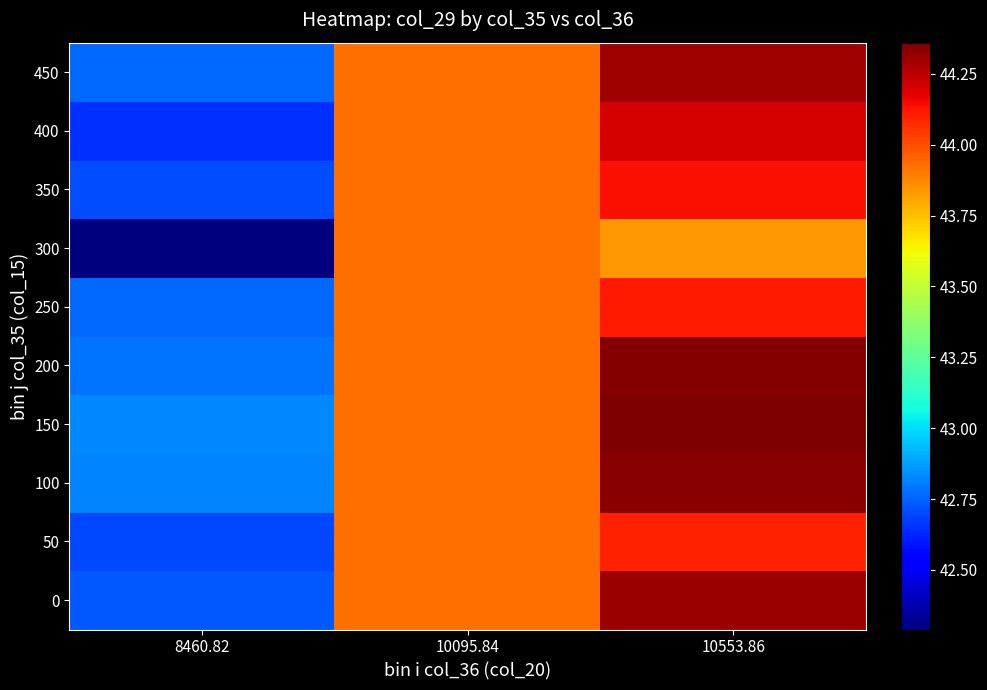

Which label corresponds to the smallest value in the chart?

8460.82